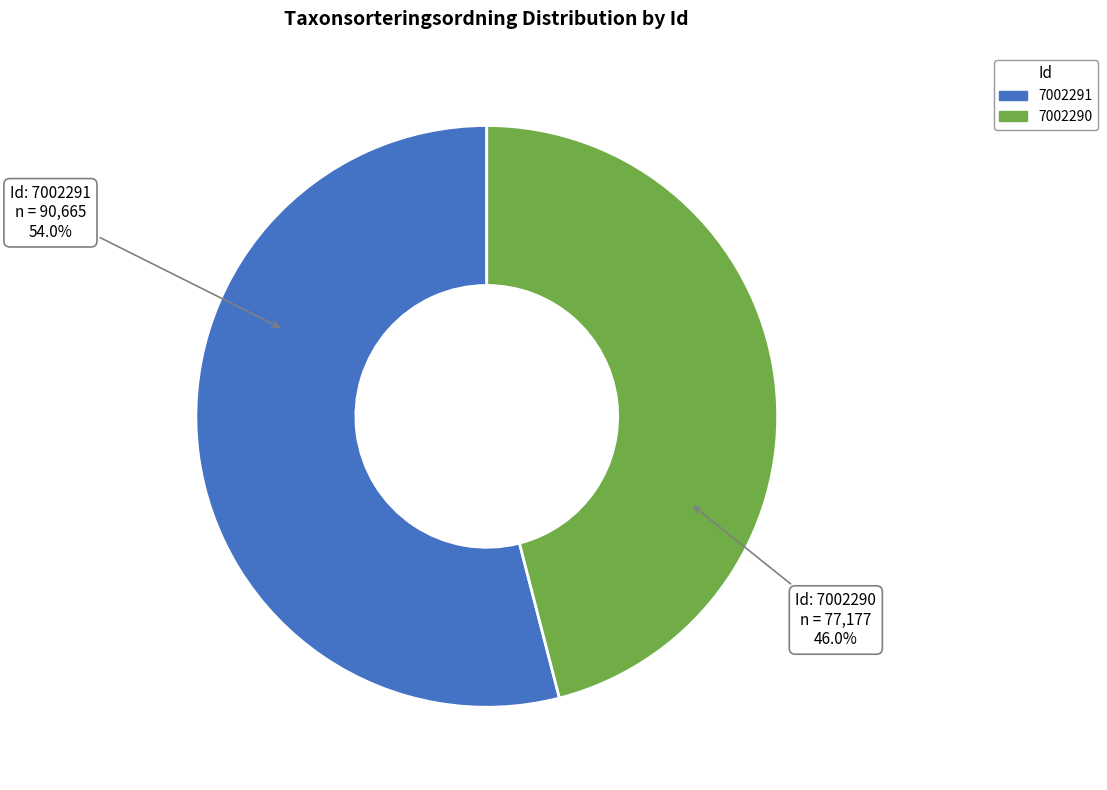

To the nearest percent, what is the average slice percentage?

50%